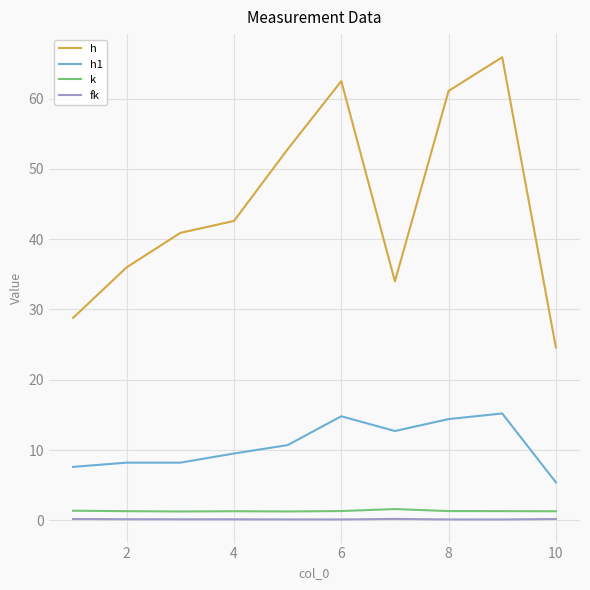

True or false: k and h intersect in this chart.

False